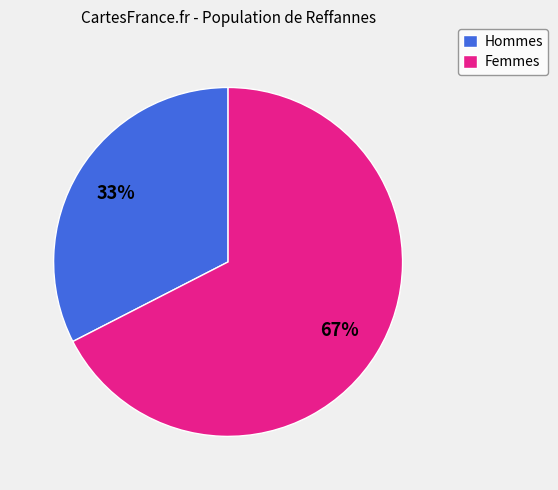

Which slice represents more than half of the pie?

Femmes